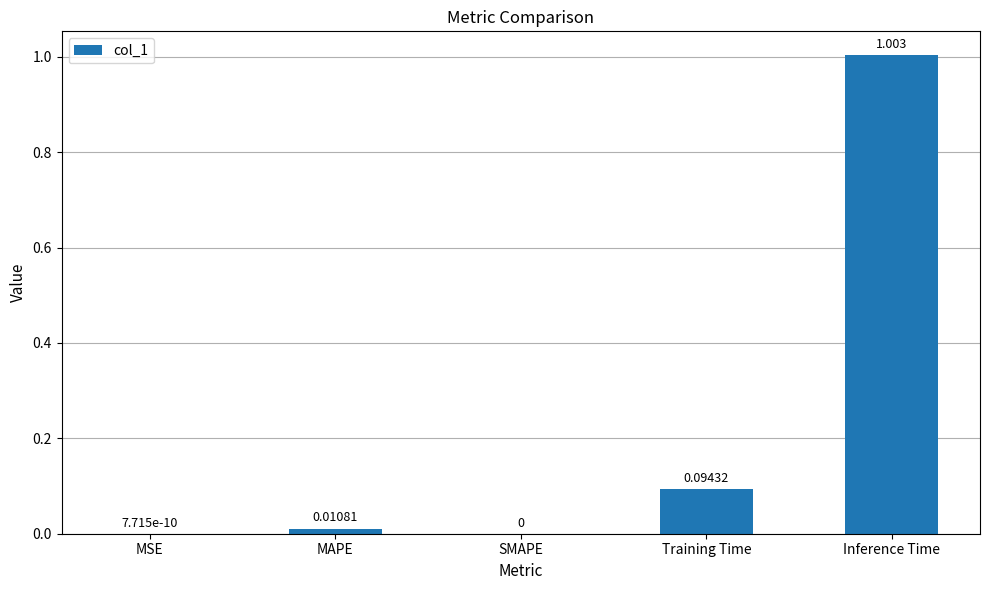

At which category does the chart reach its peak across all series?

Inference Time